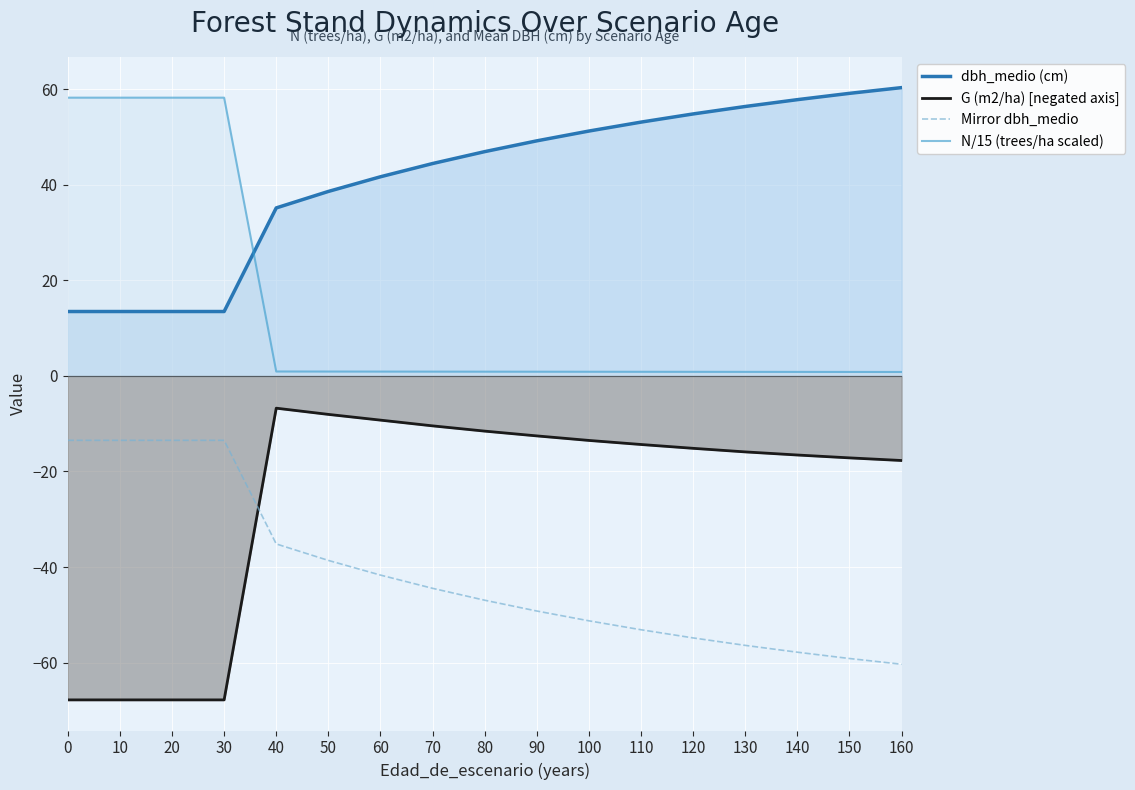

Which series has the largest range (max minus min)?

G (m2/ha) [negated axis]